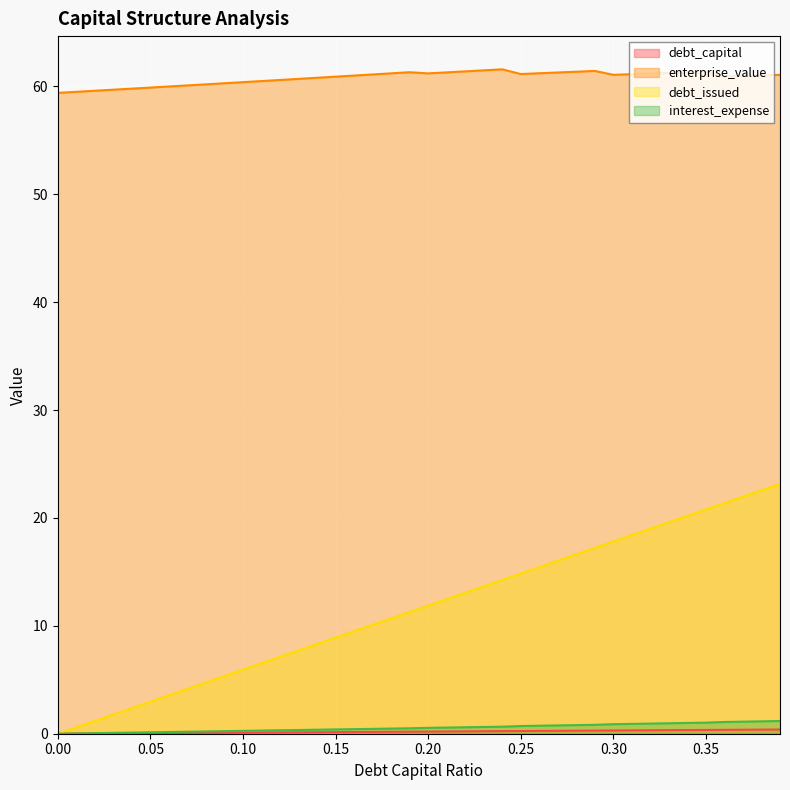

The enterprise_value series shows 61.4 at 0.35. True or false?

True